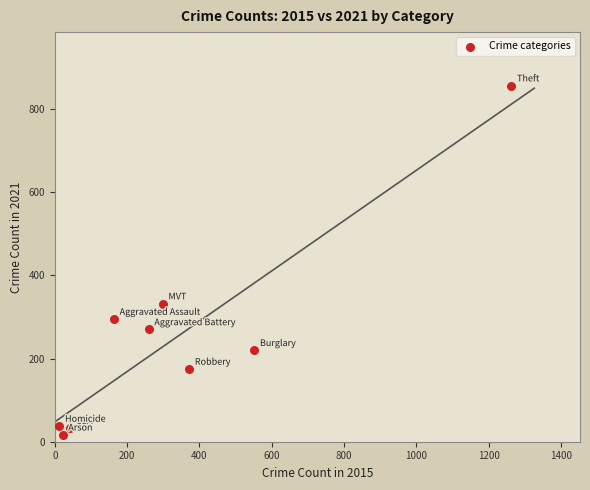

What is the average Y value?

248